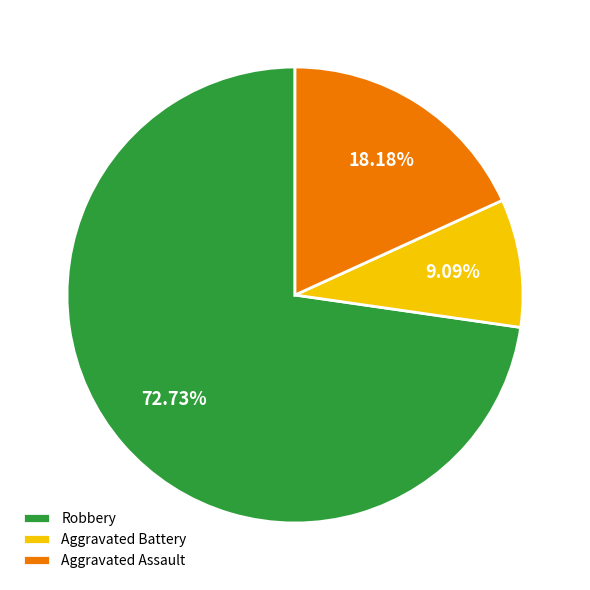

Do Aggravated Assault and Robbery together represent more than half of the pie?

Yes